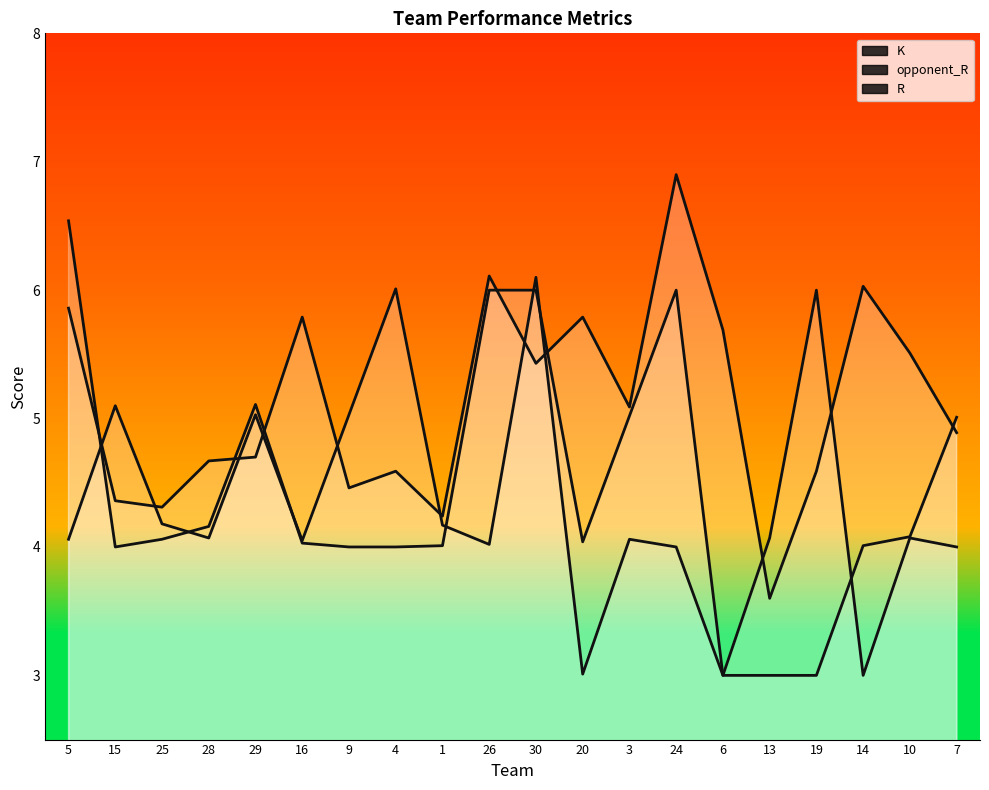

Which series has the widest spread of values?

R